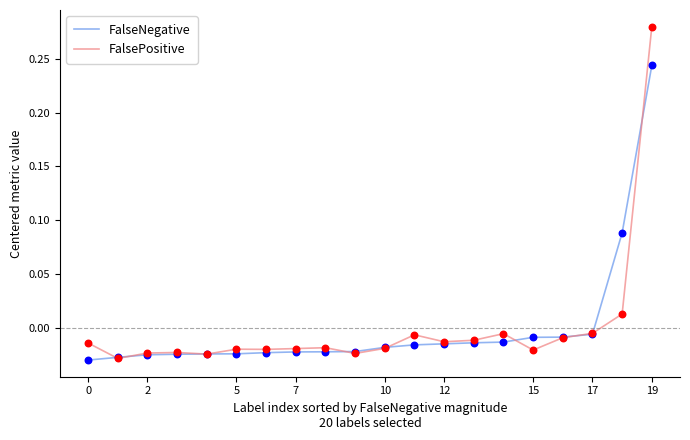

Which series has the widest spread of values?

FalsePositive